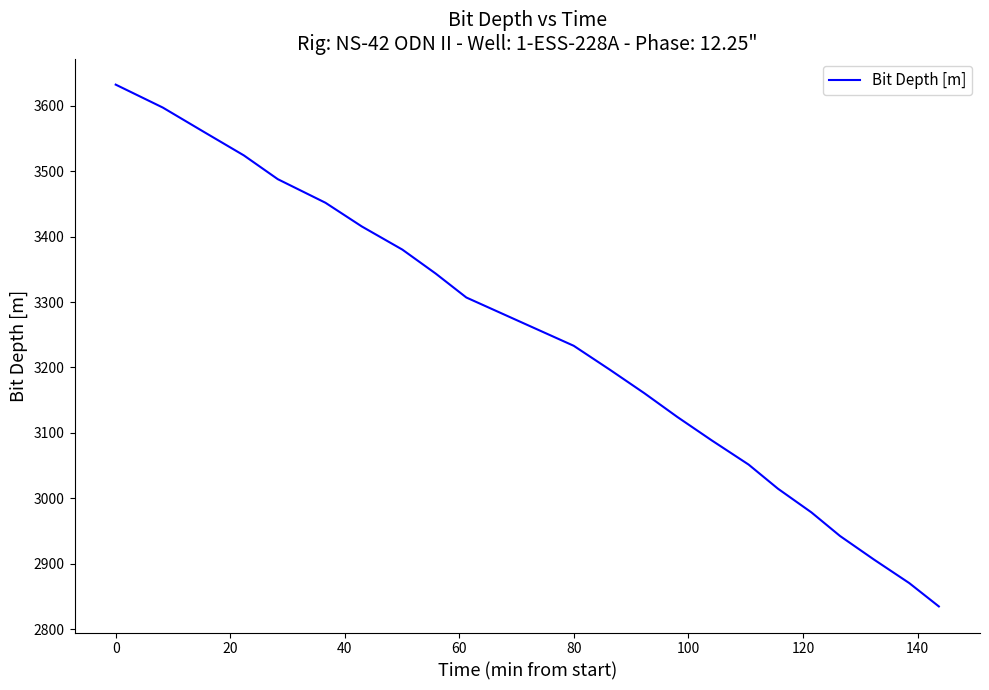

How many categories are shown in the chart?

23